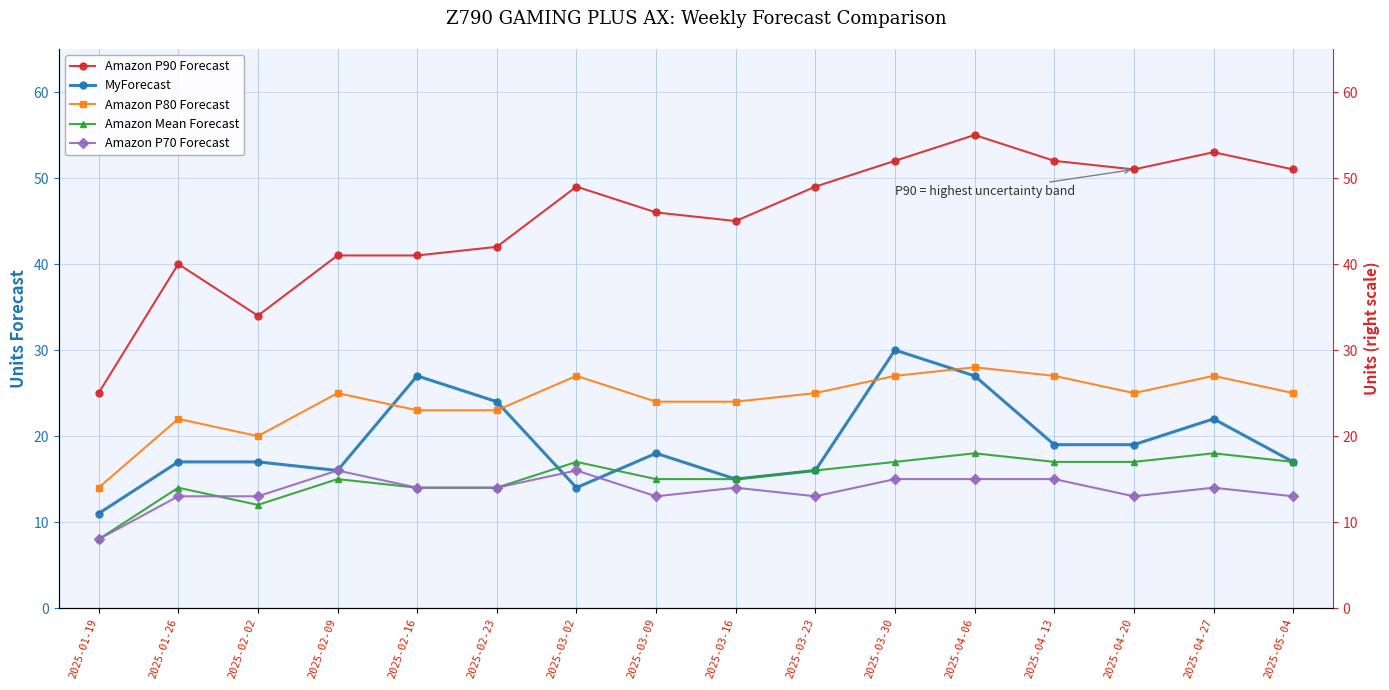

Which category has the highest value in the Amazon P90 Forecast series?

2025-04-06